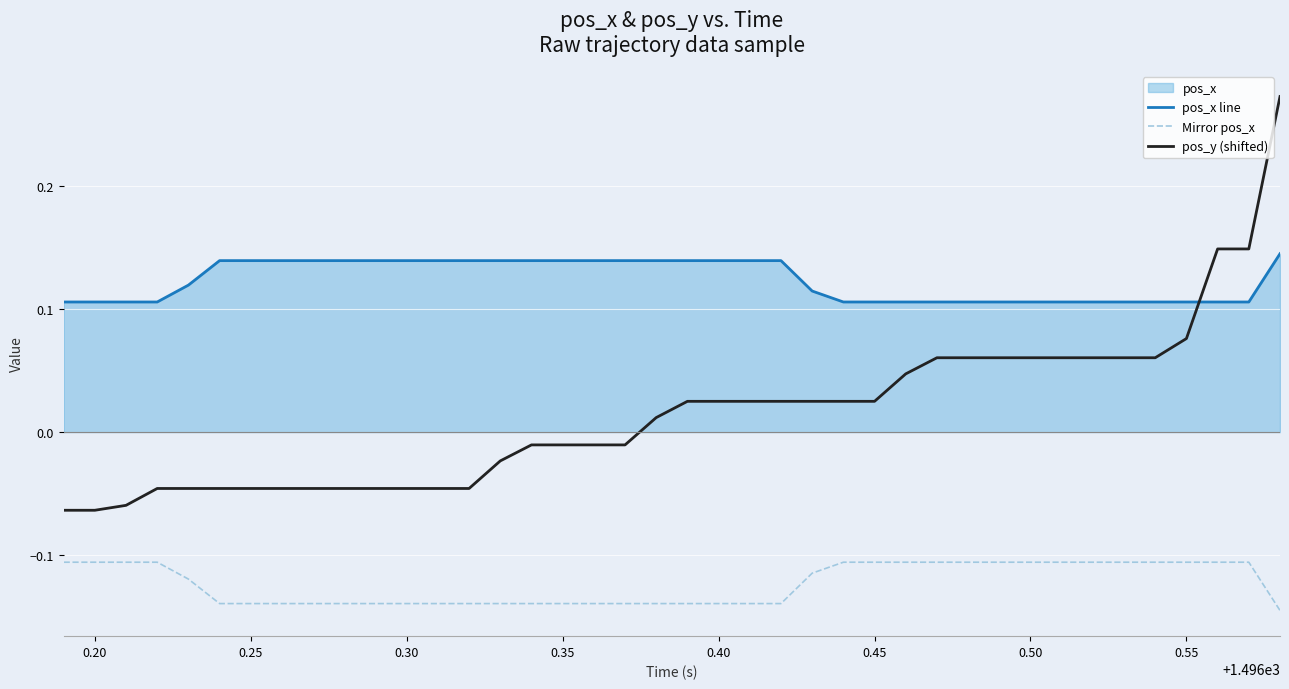

Which series has the largest total across all categories?

pos_x line